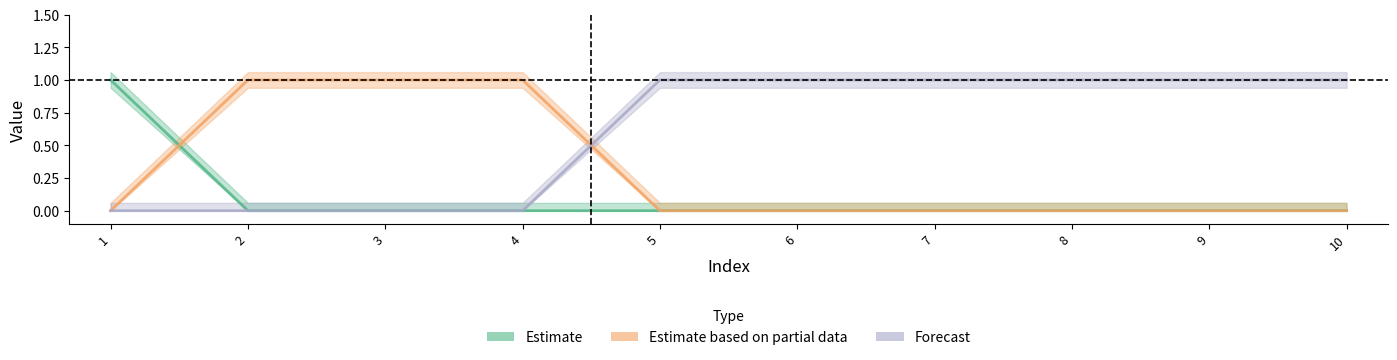

Is the value of col_2 at 6 greater than the value of col_3 at 6?

No